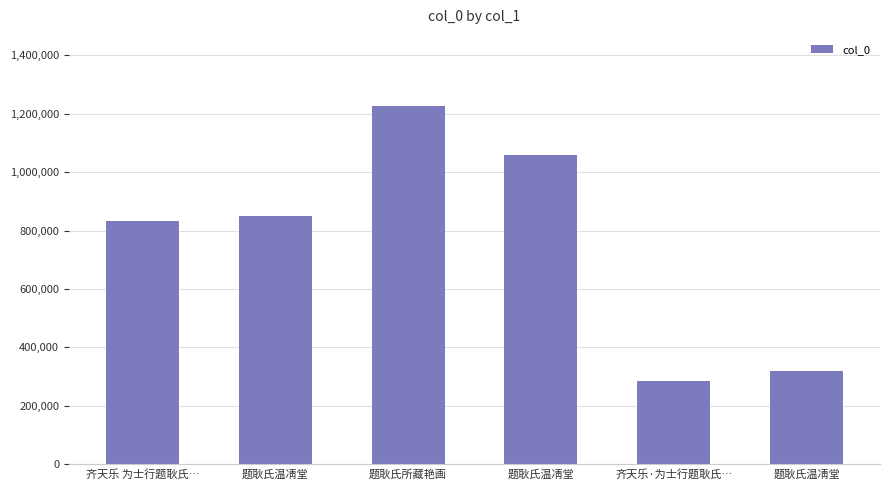

What is the label of the 1st bar from the left?

齐天乐 为士行题耿氏…